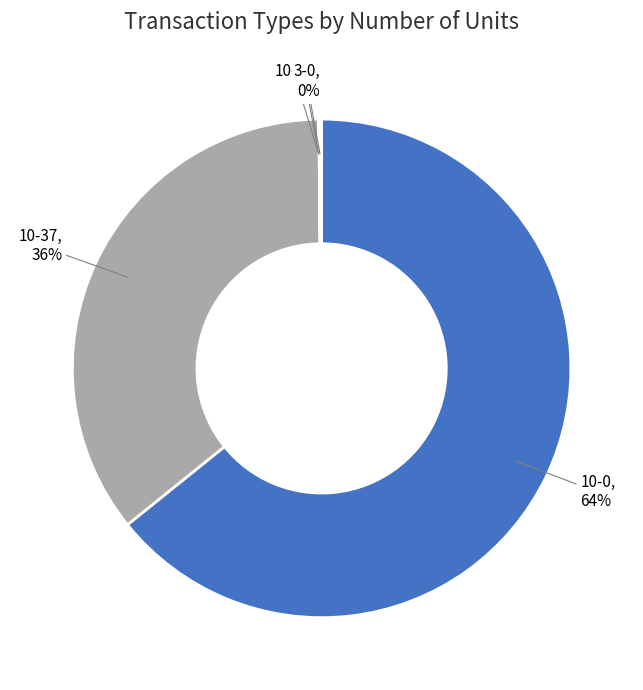

True or false: 10-37 accounts for 23% of the total.

False